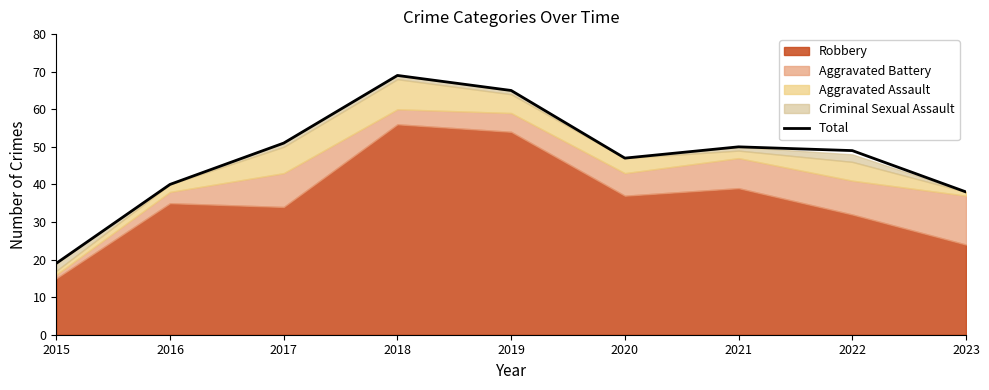

At which category does the data reach its first local valley?

2020